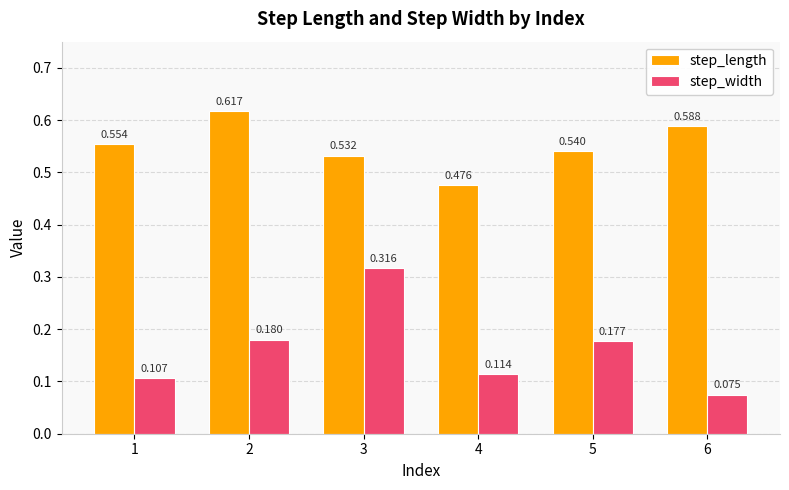

Which series has the widest spread of values?

step_width